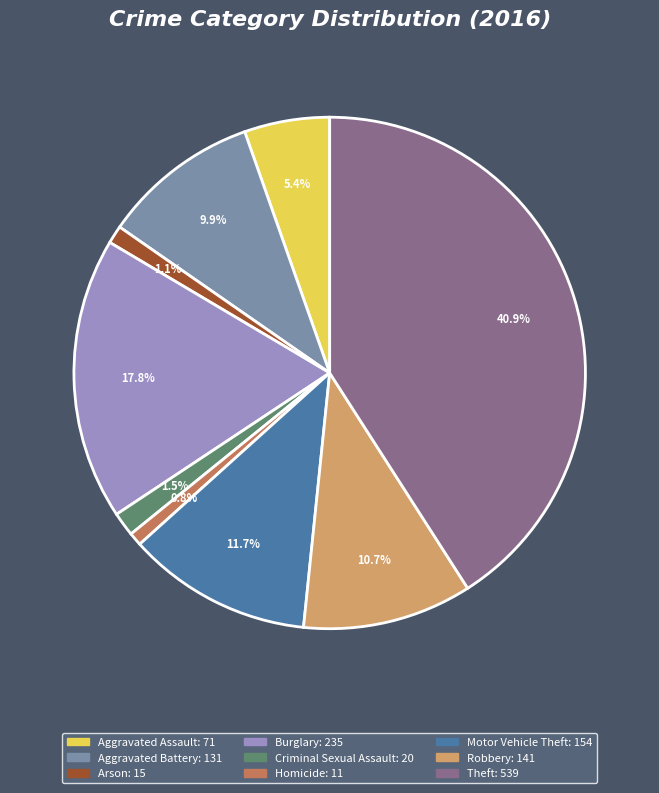

To the nearest percent, what percentage of the pie is Motor Vehicle Theft?

12%